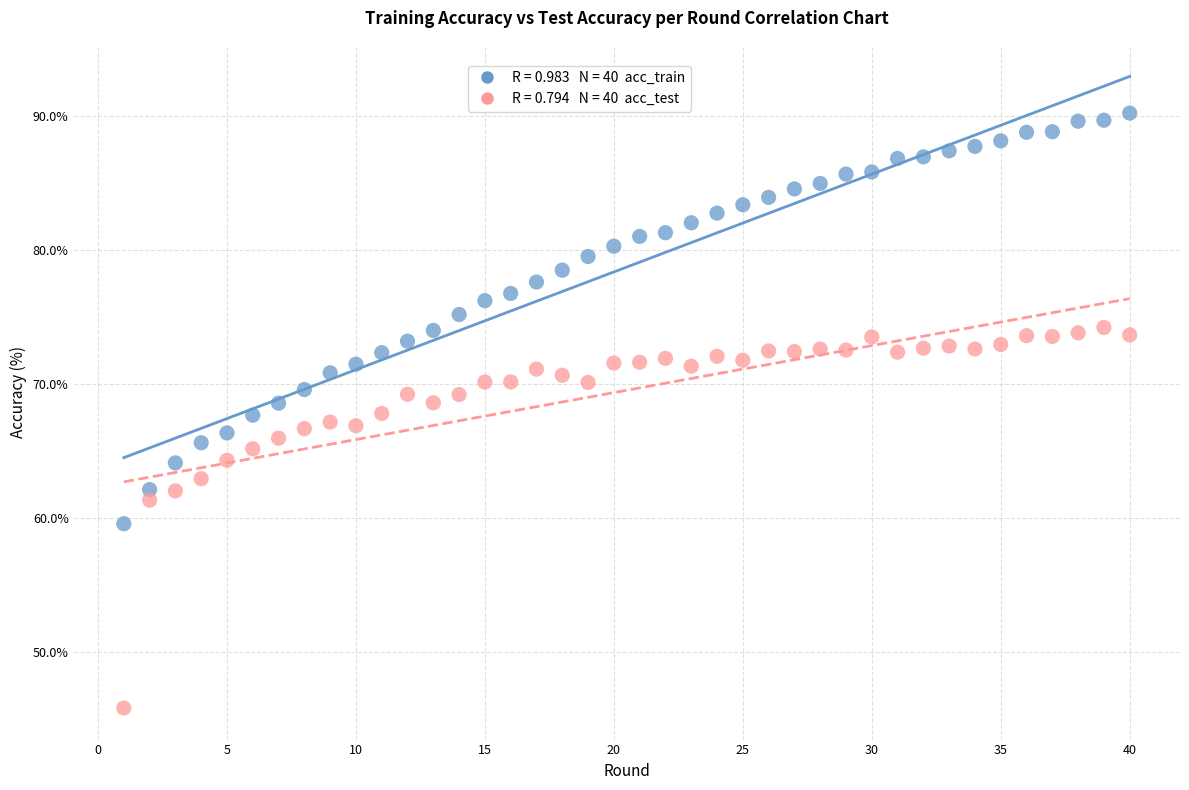

Across all data points, what is the range of Y values (max minus min)?

44.5